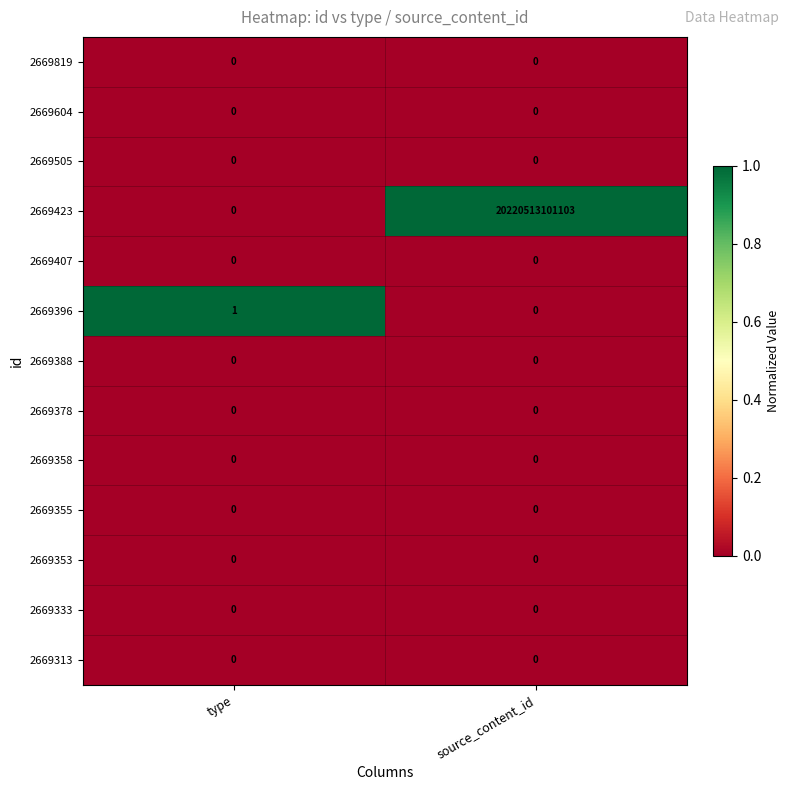

Which label corresponds to the largest value in the chart?

source_content_id